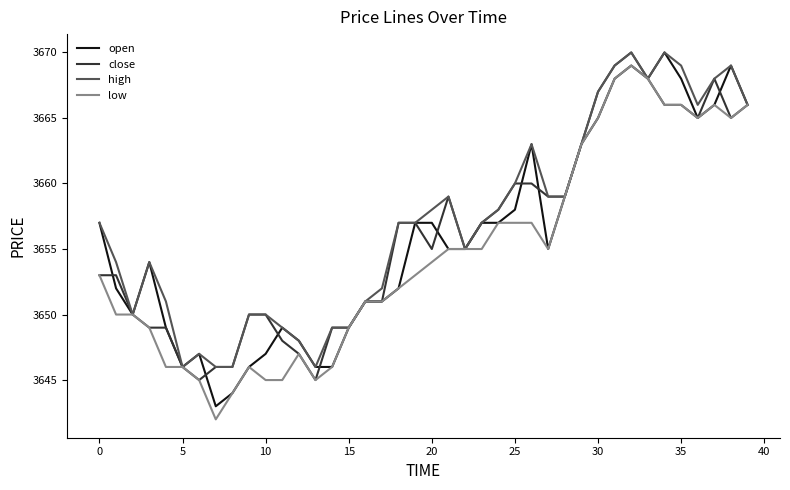

What is the maximum value for high?

3670